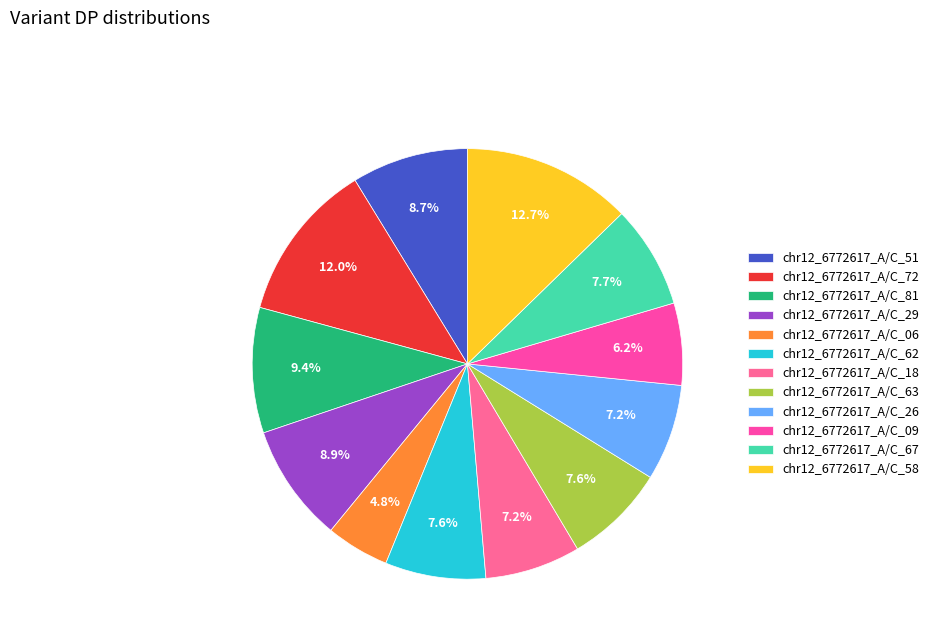

Is chr12_6772617_A/C_67 the majority of the pie?

No